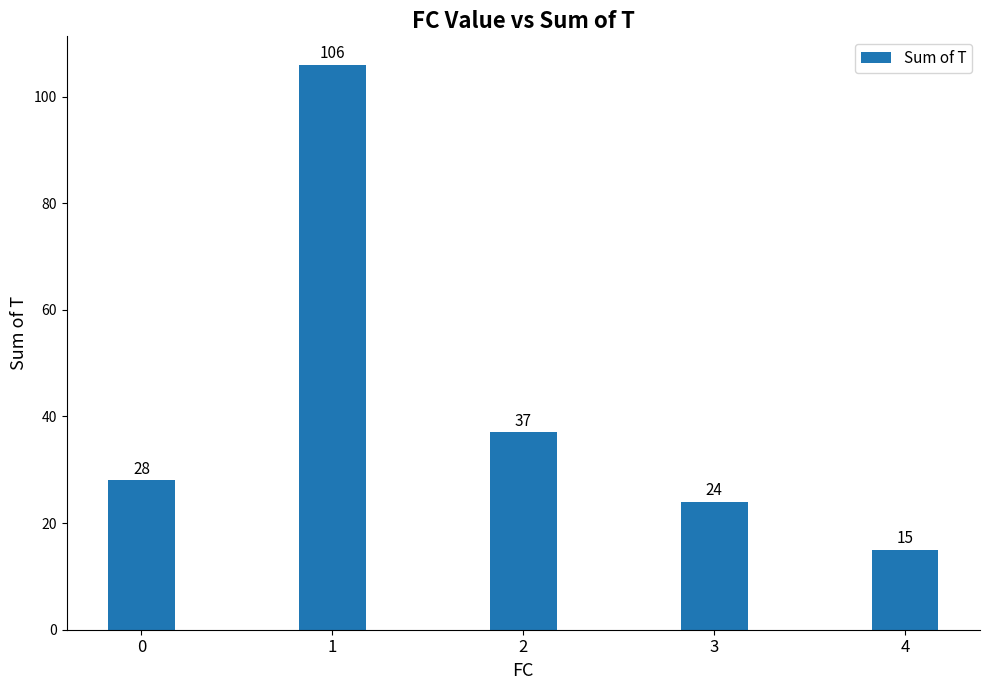

Is it true that the value at 3 is 15?

False